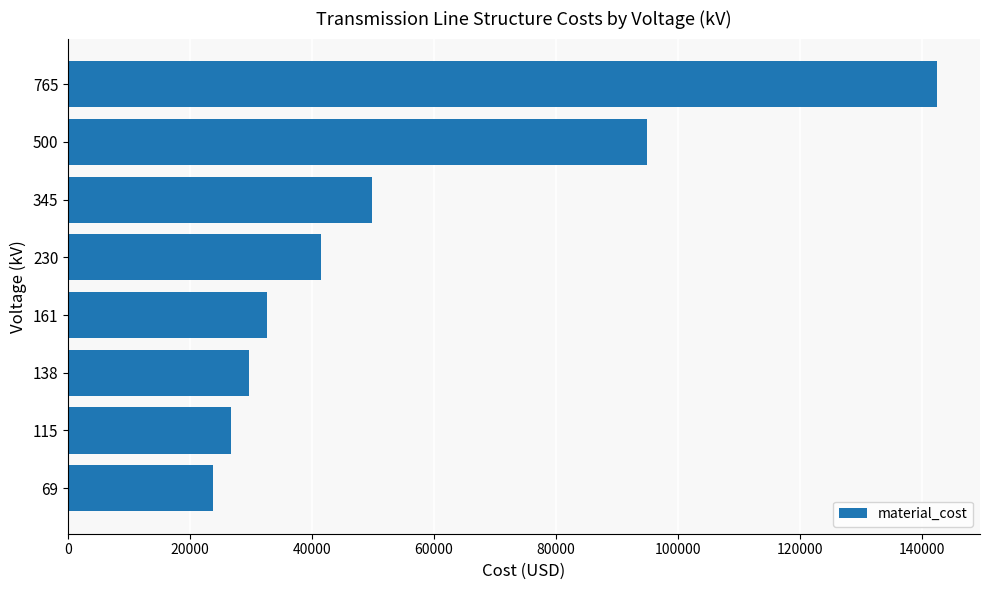

The value at 500 is 94982. True or false?

True